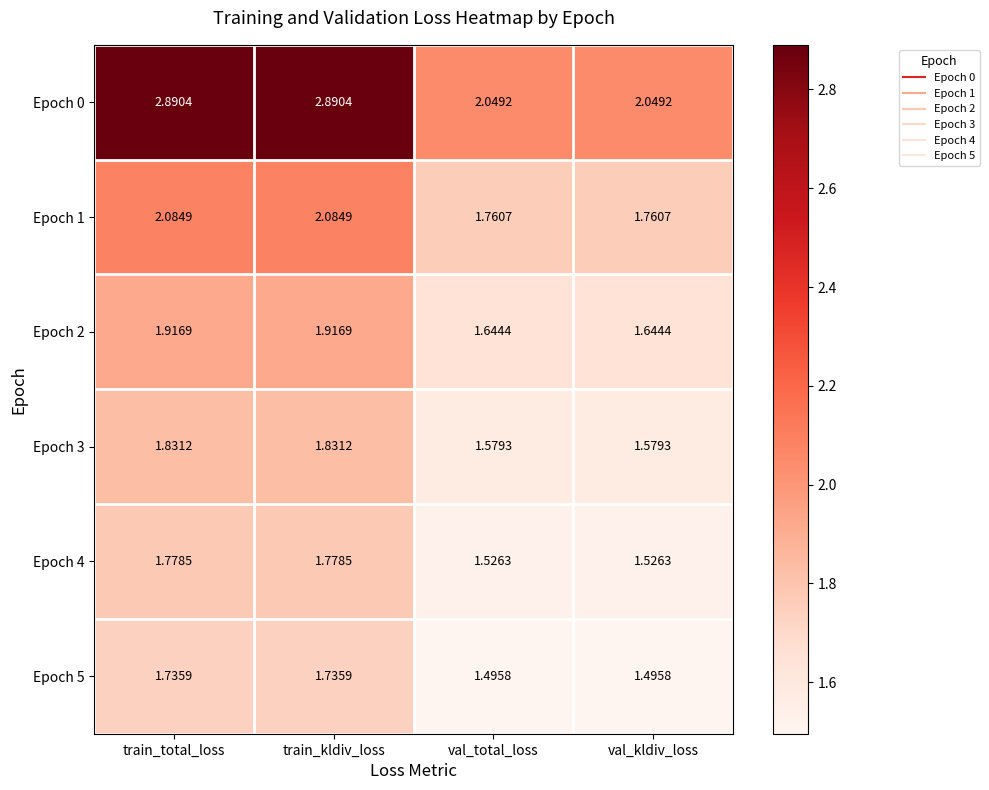

What is the greatest value displayed?

2.9